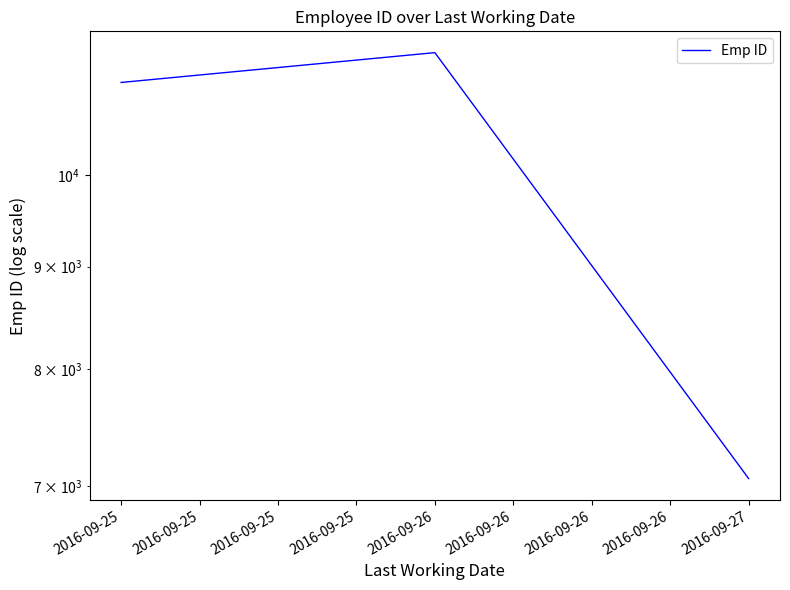

What is the sum of all values?

29682